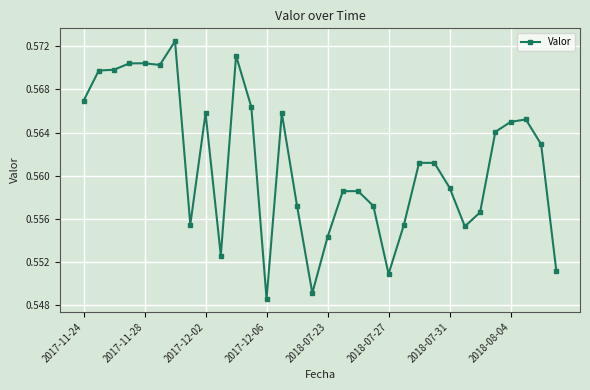

Count the values in the range 0 to 1.

32